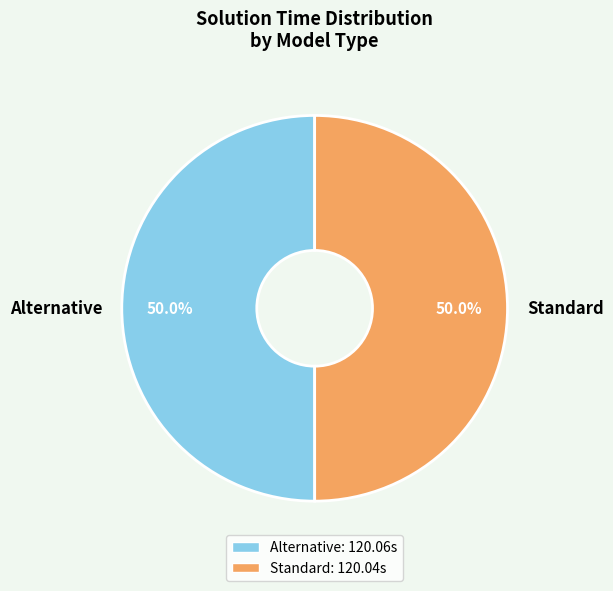

What is the total percentage of Alternative and Standard?

100.0%